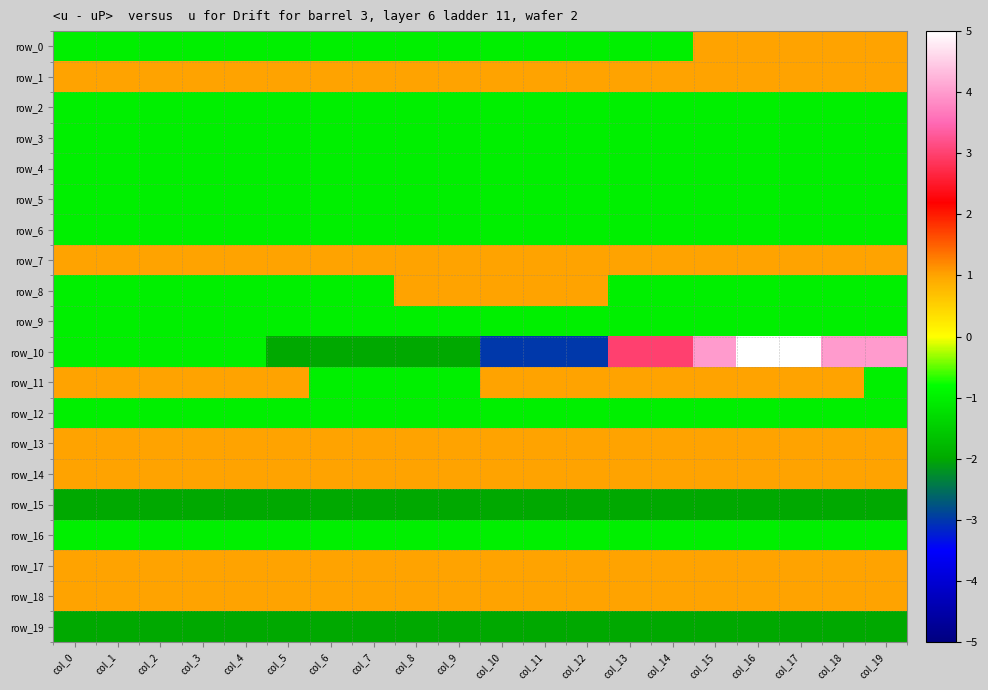

What is the total value across all series at col_0?

-8